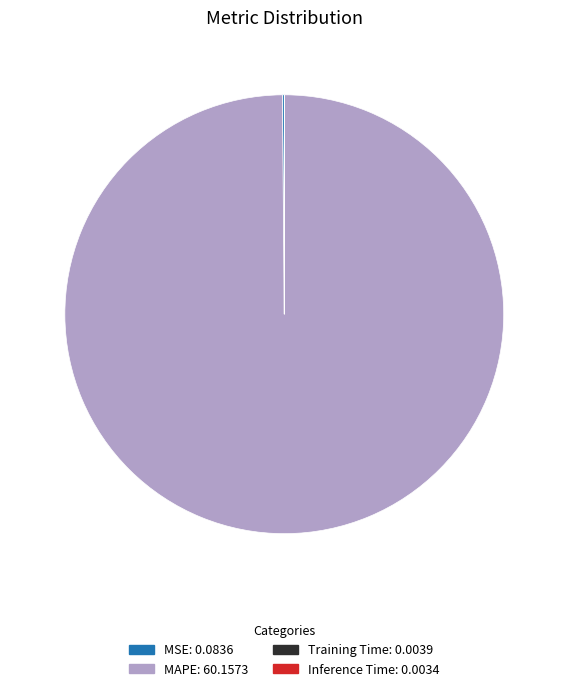

What is the majority slice?

MAPE